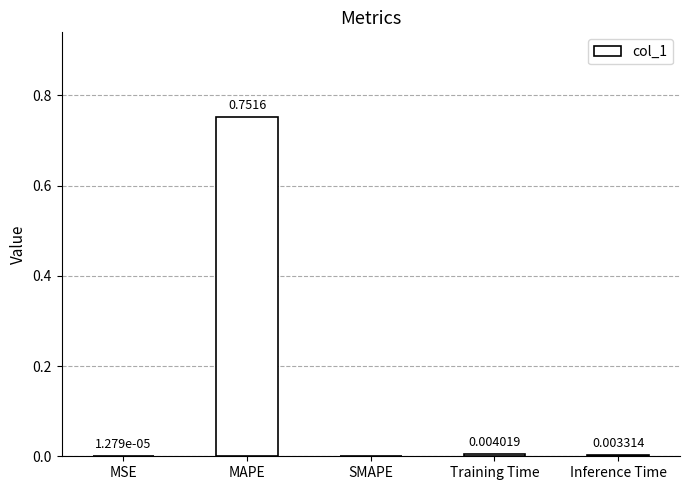

Which has a higher value, Training Time or MAPE?

MAPE